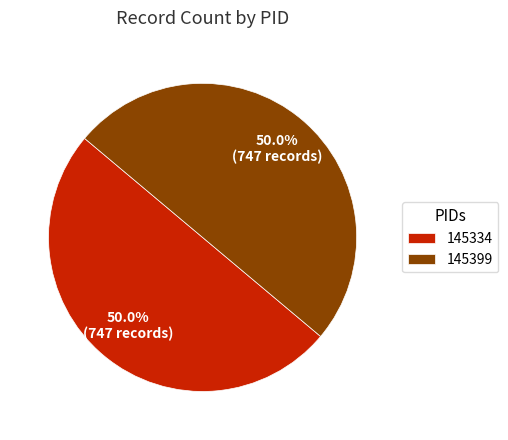

Count the number of slices in the pie.

2